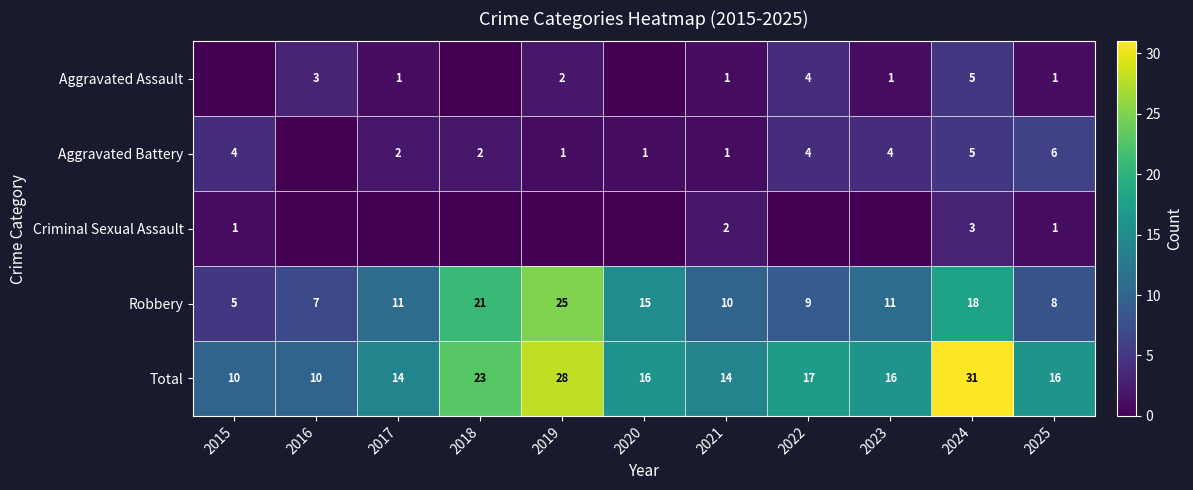

What is the difference between the second highest and second lowest values in the Robbery series?

14